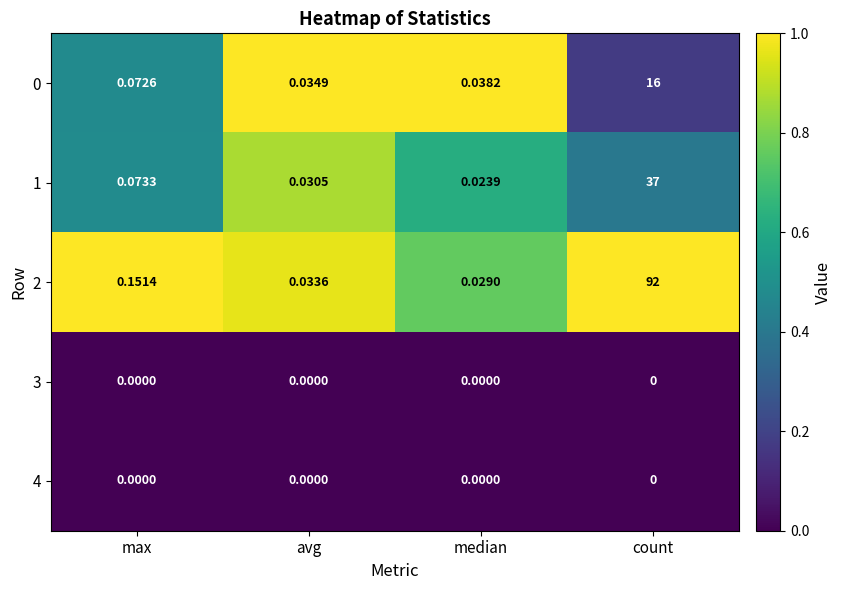

At which label does 2 reach its minimum?

median